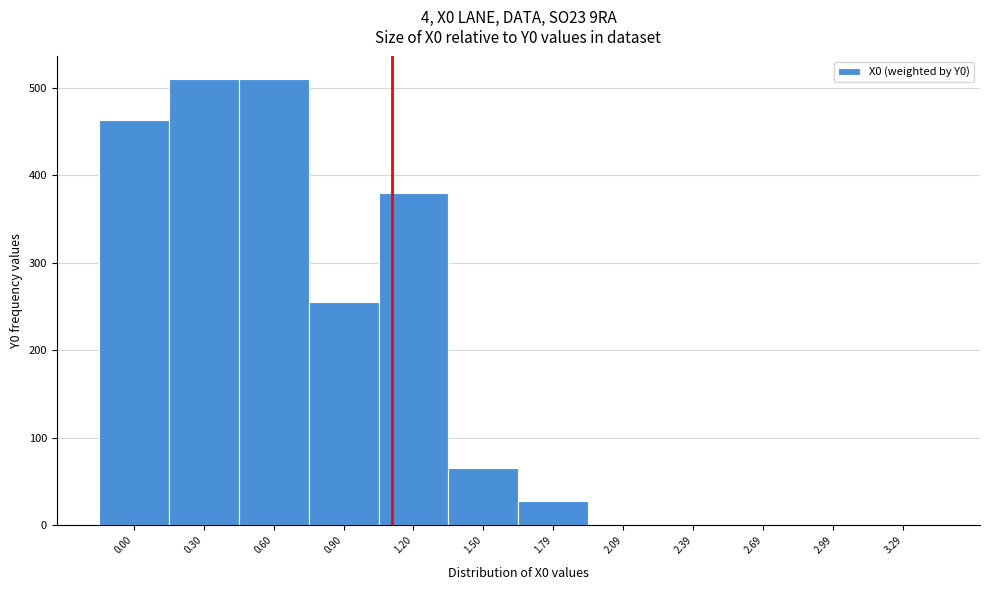

Reading right to left, list all the values displayed in this chart.

3.29=0.0	2.99=0.0	2.69=0.0	2.39=0.0	2.09=0.0	1.79=28.2	1.50=66.1	1.20=379.3	0.90=255.0	0.60=510.0	0.30=510.0	0.00=462.6